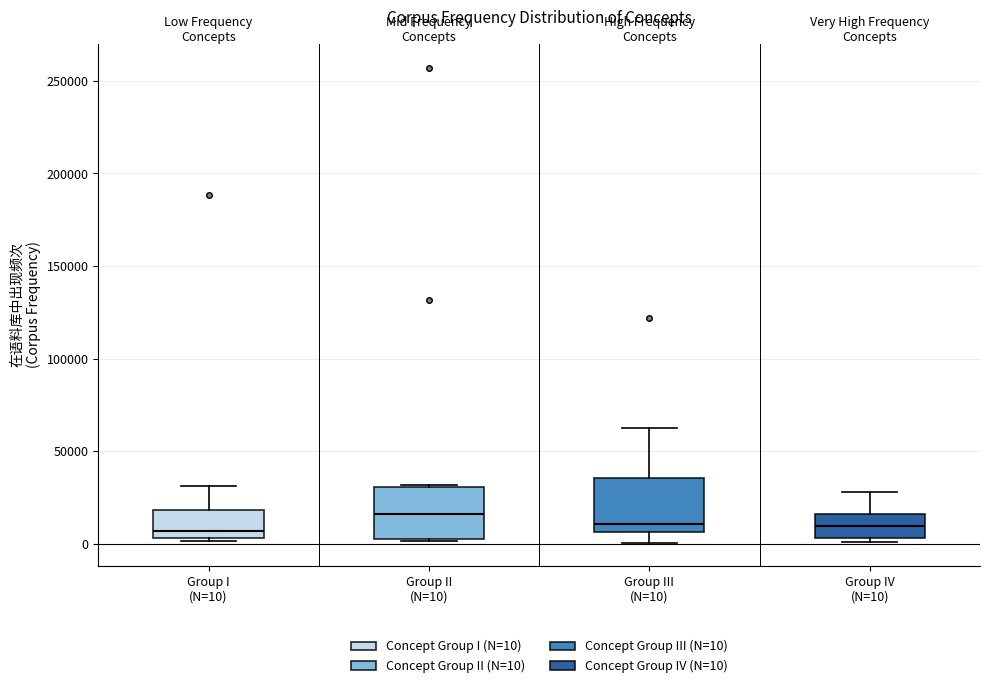

Reading left to right, read every box against the y-axis: the position of its median line, the range the box covers, and the ends of its whiskers. The values are not printed on the chart, so give them approximately, as read against the axis.

Group I (N=10): median 5000 (just above the box's lower edge), box 5000 to 20000, whiskers 0 to 30000
Group II (N=10): median 15000, box 5000 to 30000, whiskers 0 to 30000
Group III (N=10): median 10000, box 5000 to 35000, whiskers 0 to 65000
Group IV (N=10): median 10000, box 5000 to 15000, whiskers 0 to 30000